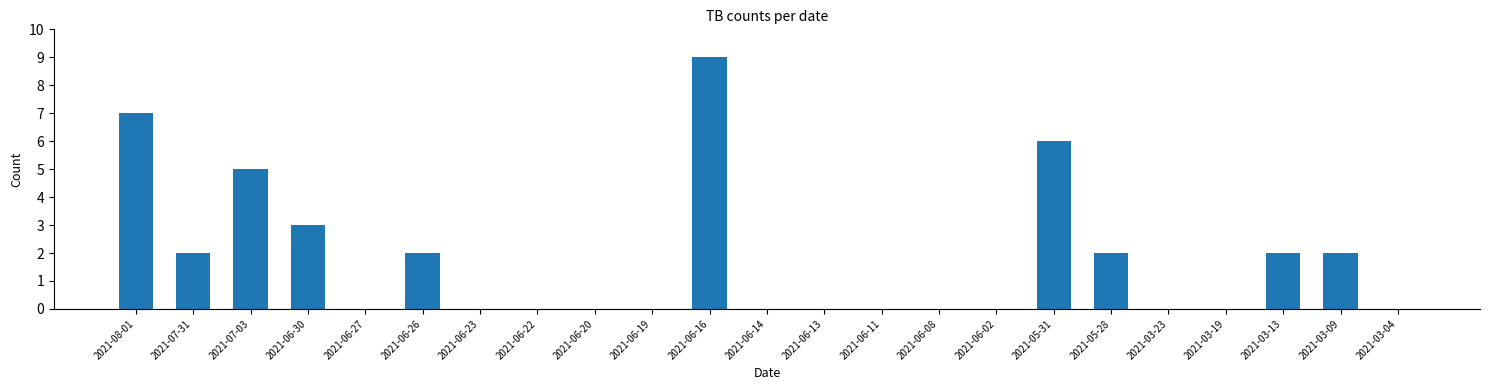

Reading left to right, list all the values displayed in this chart.

2021-08-01=7	2021-07-31=2	2021-07-03=5	2021-06-30=3	2021-06-27=0	2021-06-26=2	2021-06-23=0	2021-06-22=0	2021-06-20=0	2021-06-19=0	2021-06-16=9	2021-06-14=0	2021-06-13=0	2021-06-11=0	2021-06-08=0	2021-06-02=0	2021-05-31=6	2021-05-28=2	2021-03-23=0	2021-03-19=0	2021-03-13=2	2021-03-09=2	2021-03-04=0